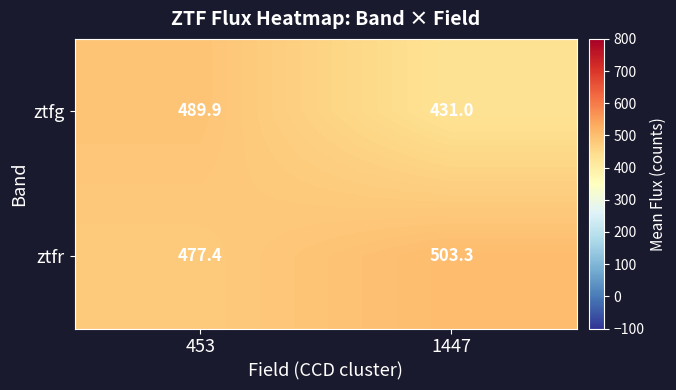

What is the difference between the highest and lowest values at 1447?

72.3